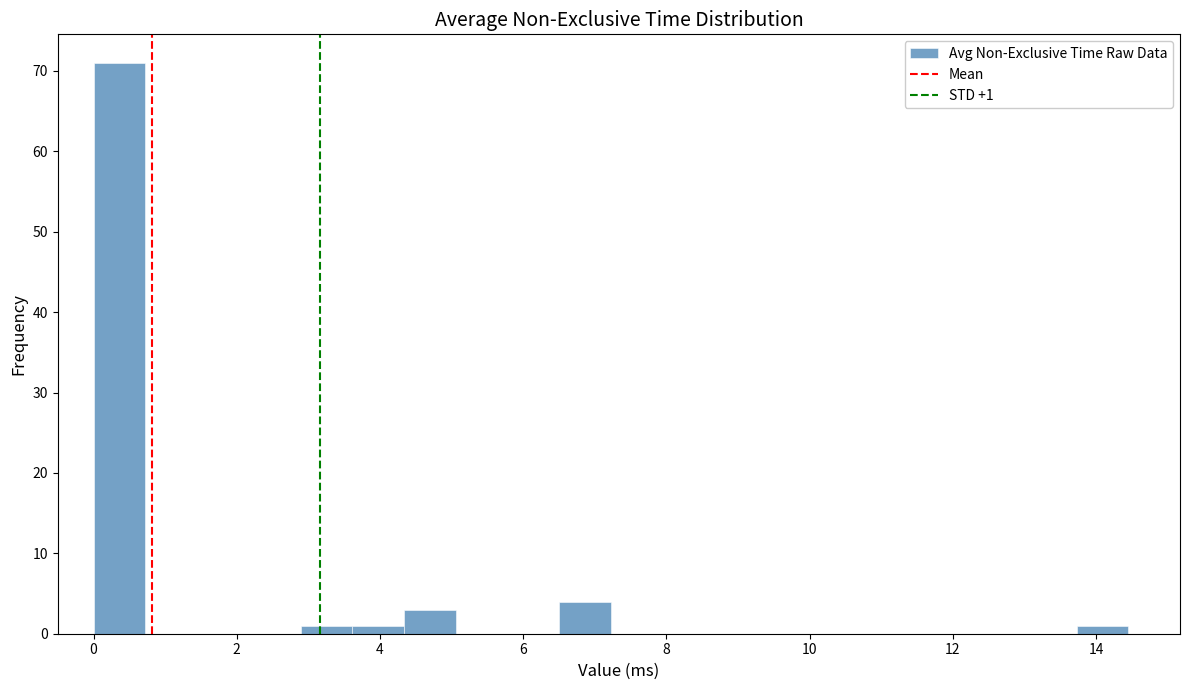

Read against the x-axis, roughly where is the centre of the tallest bar?

0.4